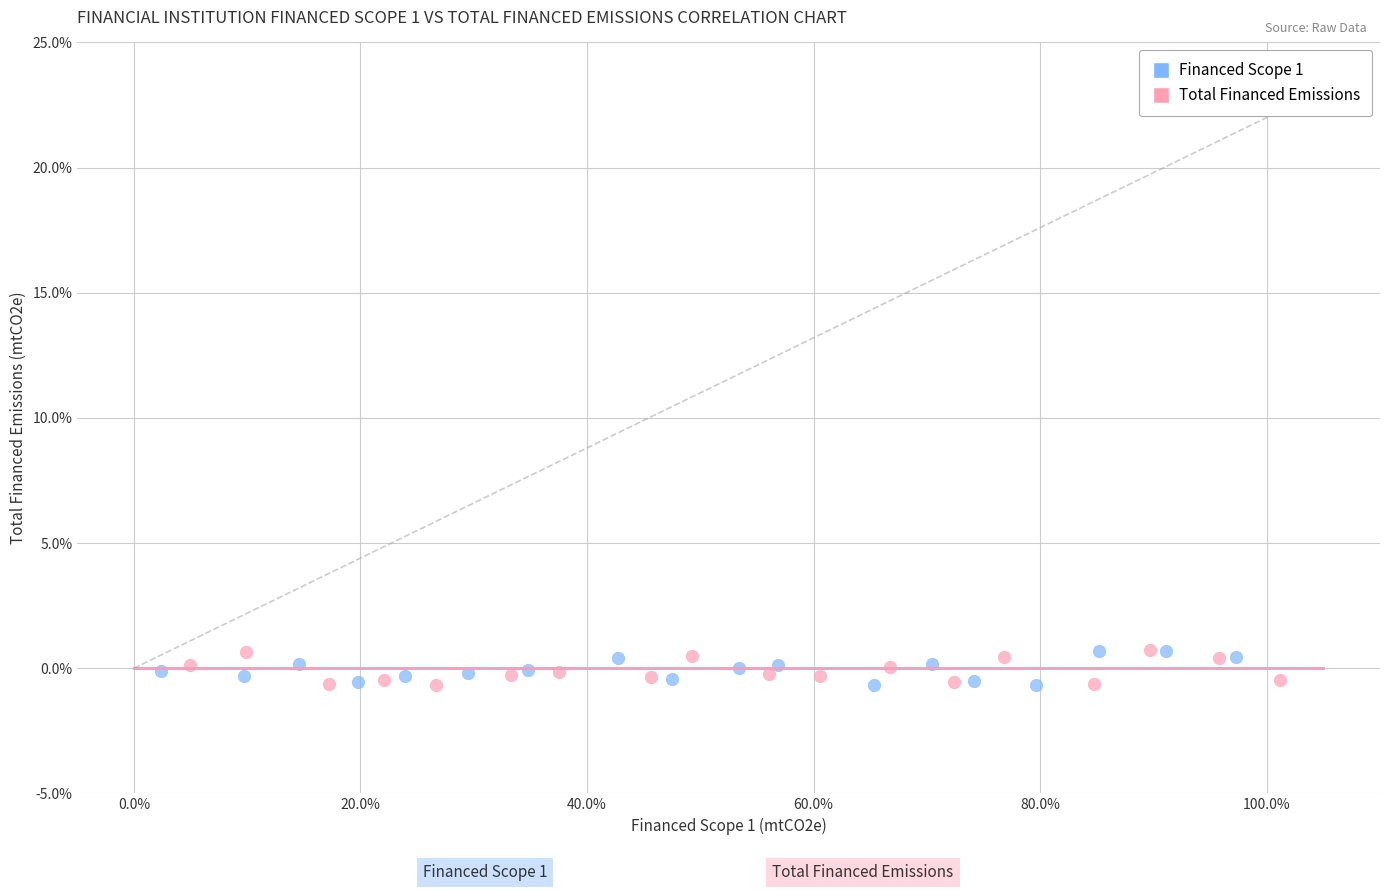

What are all the series names shown in the legend?

Financed Scope 1, Total Financed Emissions